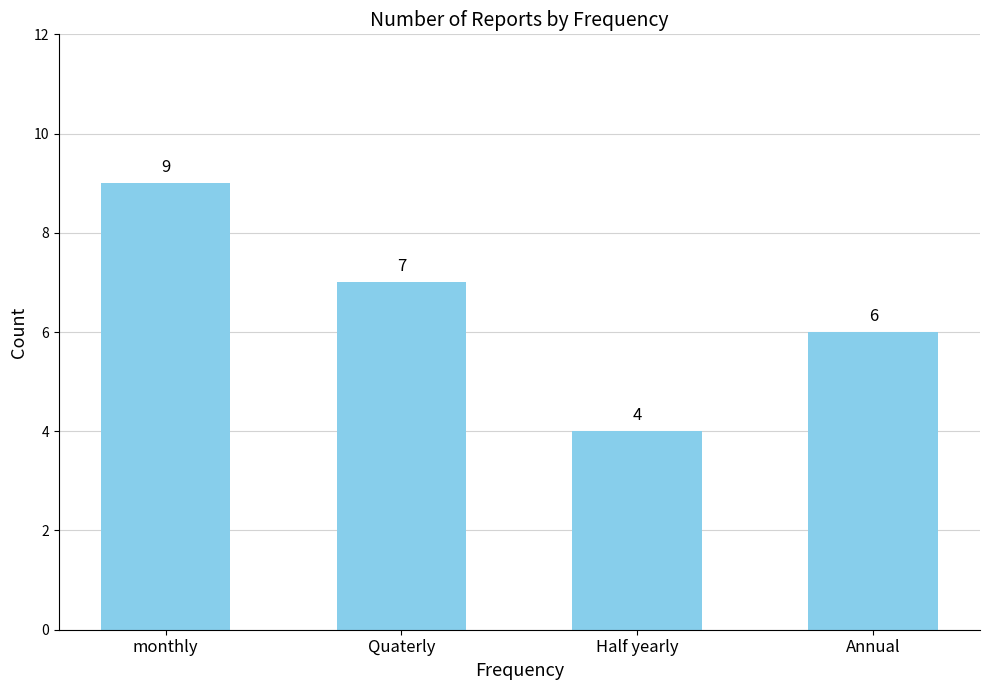

List the labels in order of value, smallest first.

Half yearly, Annual, Quaterly, monthly